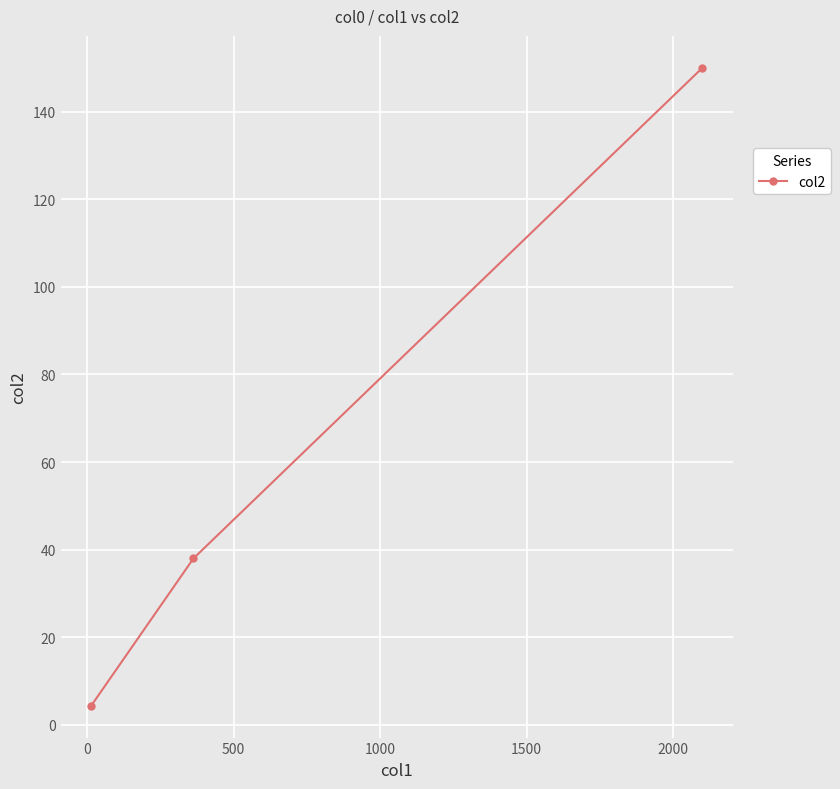

What is the average value?

64.1